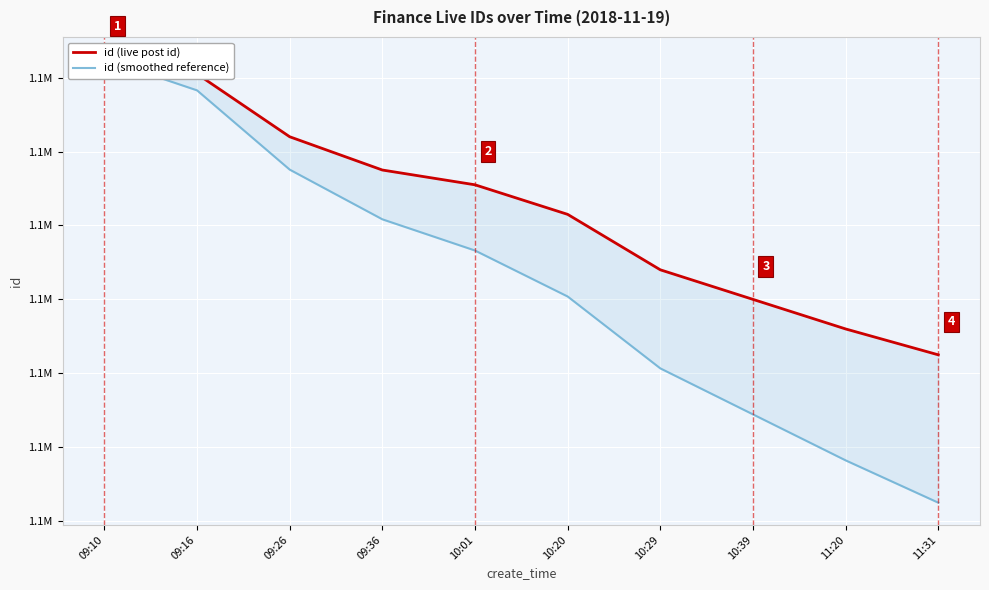

Count the number of data series in this chart.

2